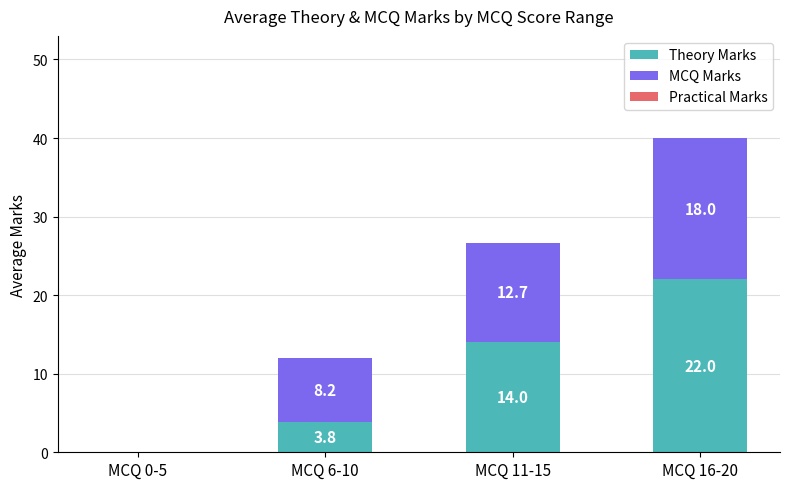

The value of Theory Marks at MCQ 0-5 is 0.0. True or false?

True